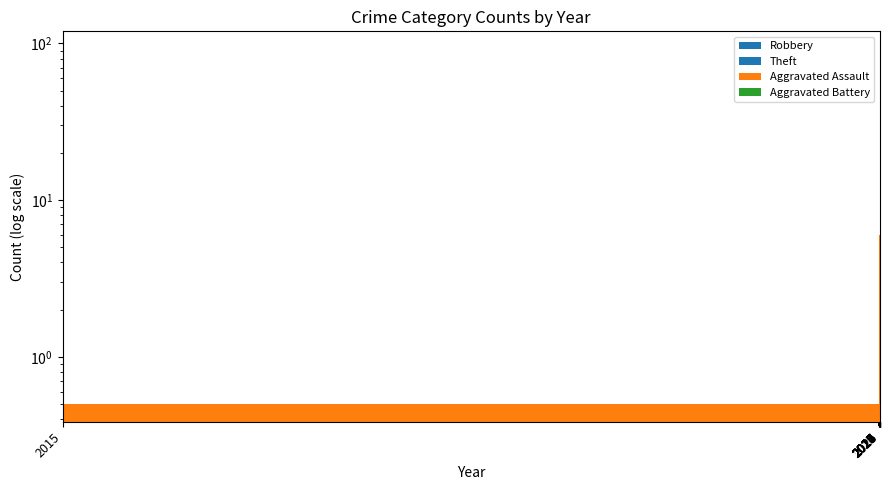

True or false: Robbery has a value of 20.0 at 2023.

True